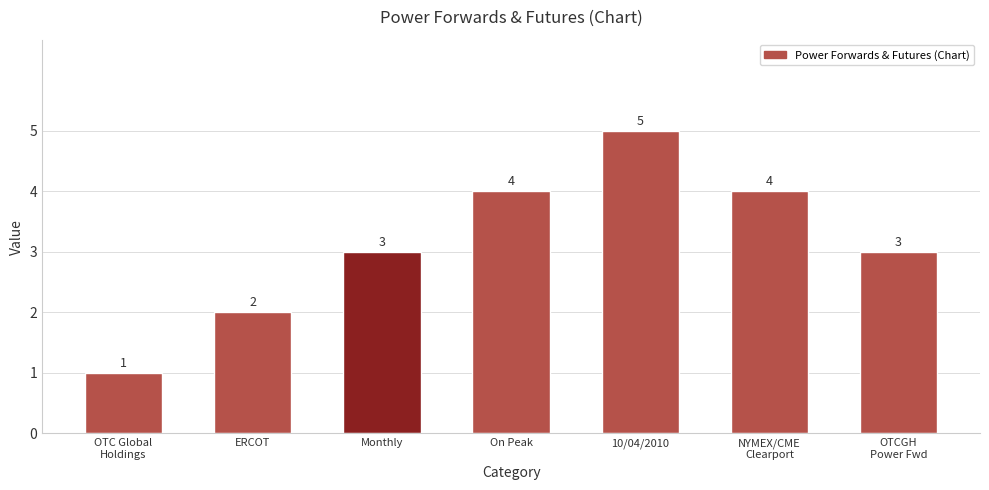

What is the ratio of the value at OTCGH
Power Fwd to the value at ERCOT?

1.5